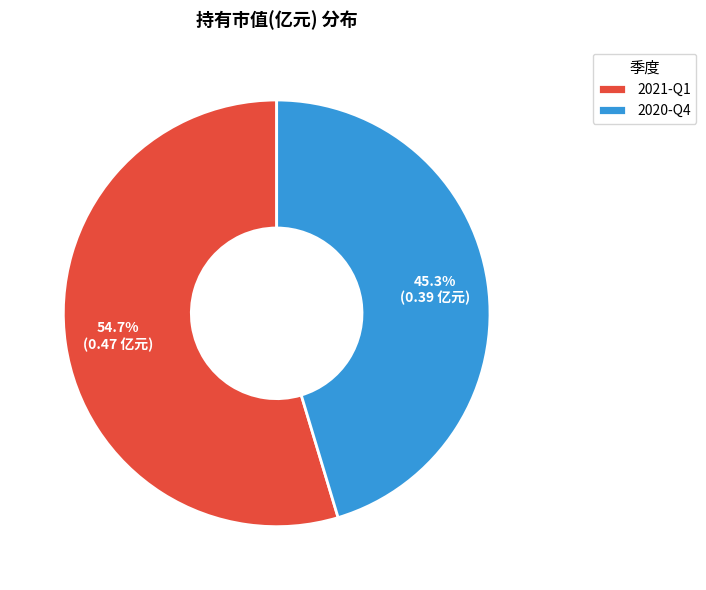

Is the sum of 2021-Q1 and 2020-Q4 greater than half?

Yes